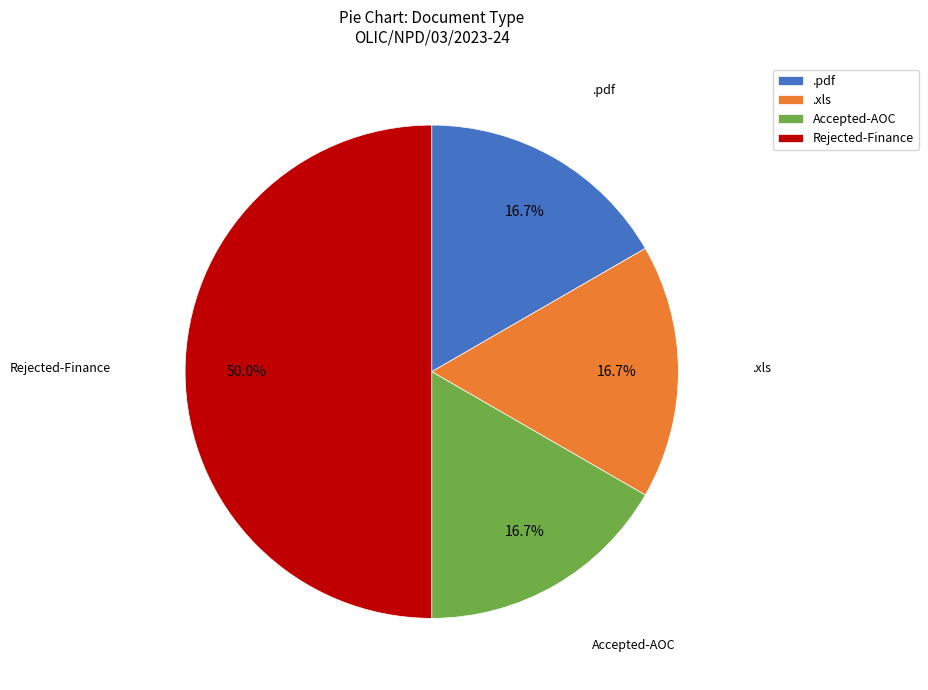

Does Accepted-AOC account for over 50% of the chart?

No